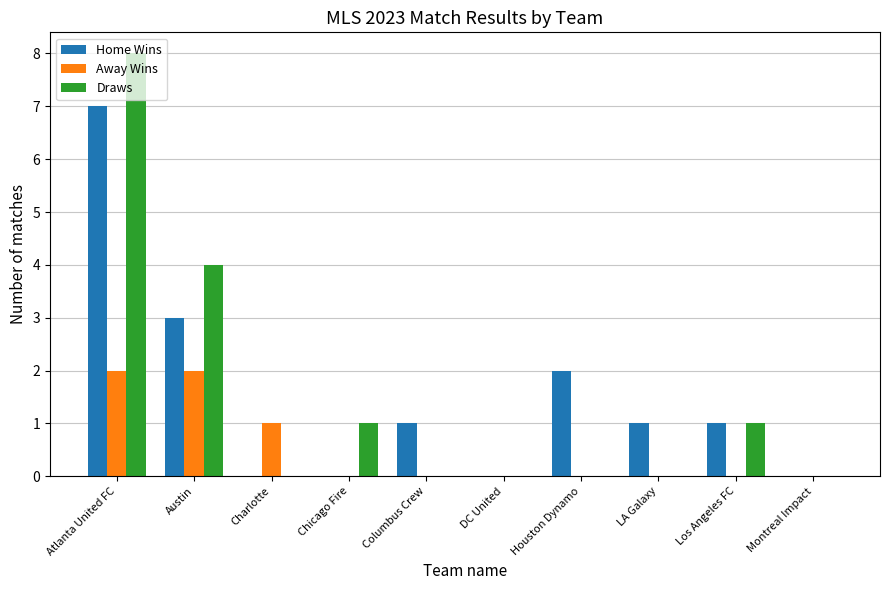

What is the difference between the Away Wins values at Austin and Los Angeles FC?

2